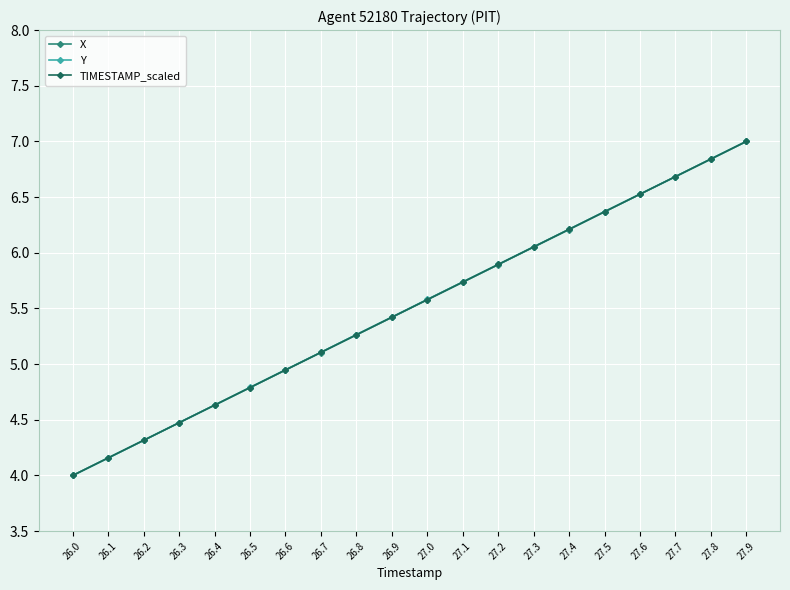

Is the value of Y at 26.1 greater than the value of X at 27.2?

No